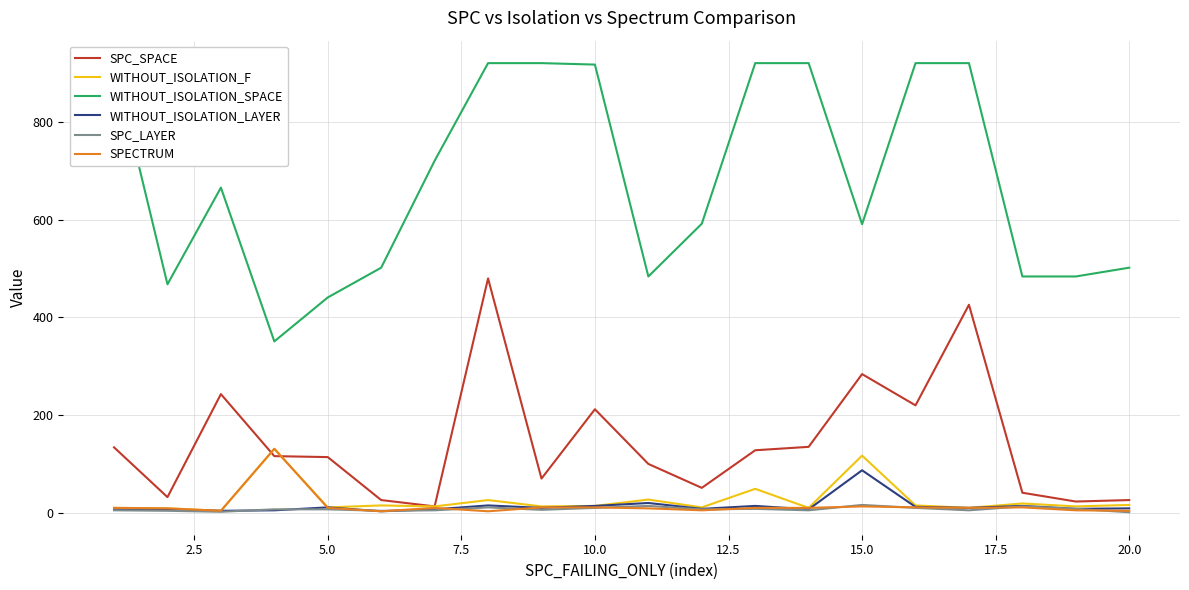

What is the maximum value for WITHOUT_ISOLATION_LAYER?

87